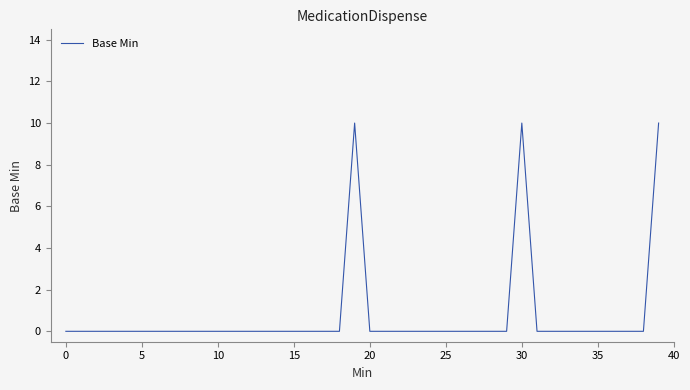

Does the chart have visible grid lines?

No